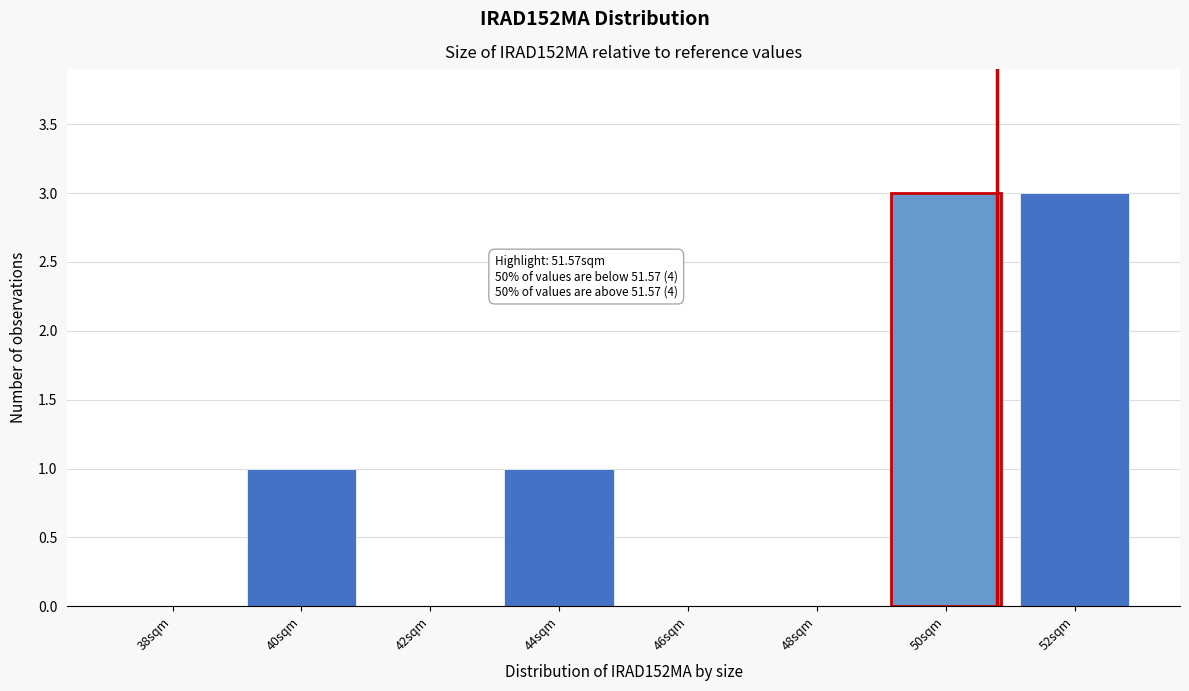

Reading left to right, what are all the values shown in this chart?

38sqm=0	40sqm=1	42sqm=0	44sqm=1	46sqm=0	48sqm=0	50sqm=3	52sqm=3